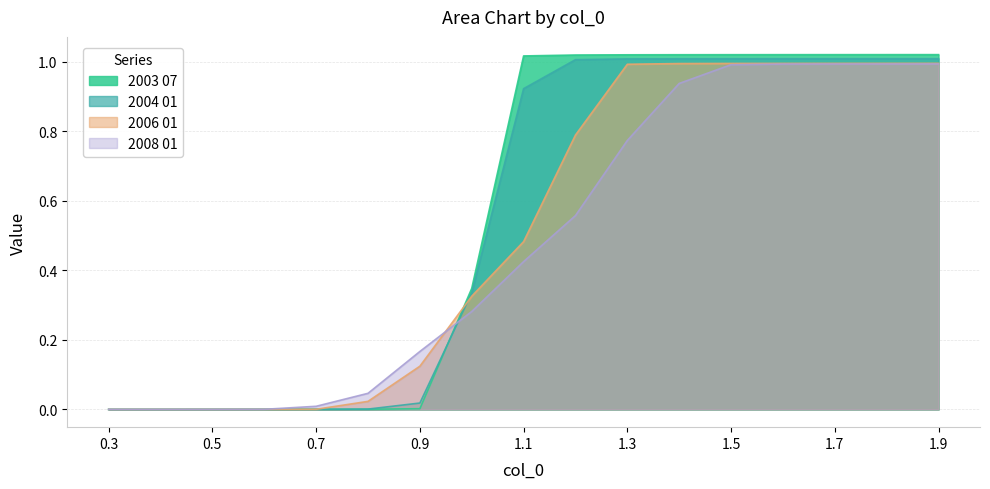

How many intersections are there between 2006 01 and 2008 01?

2